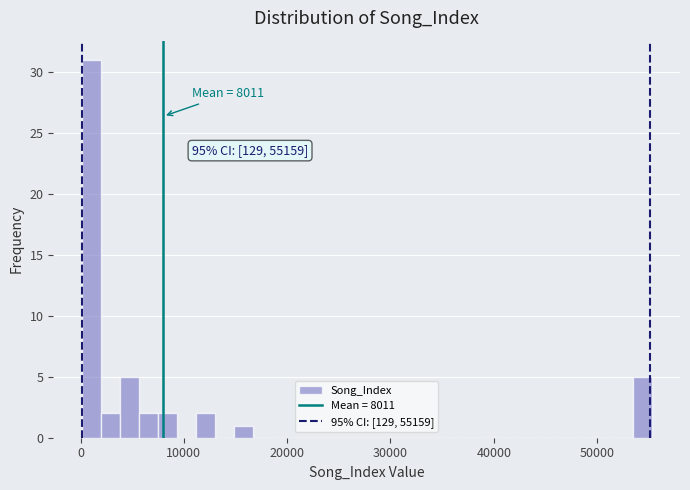

Read against the x-axis, roughly where is the centre of the tallest bar?

1000